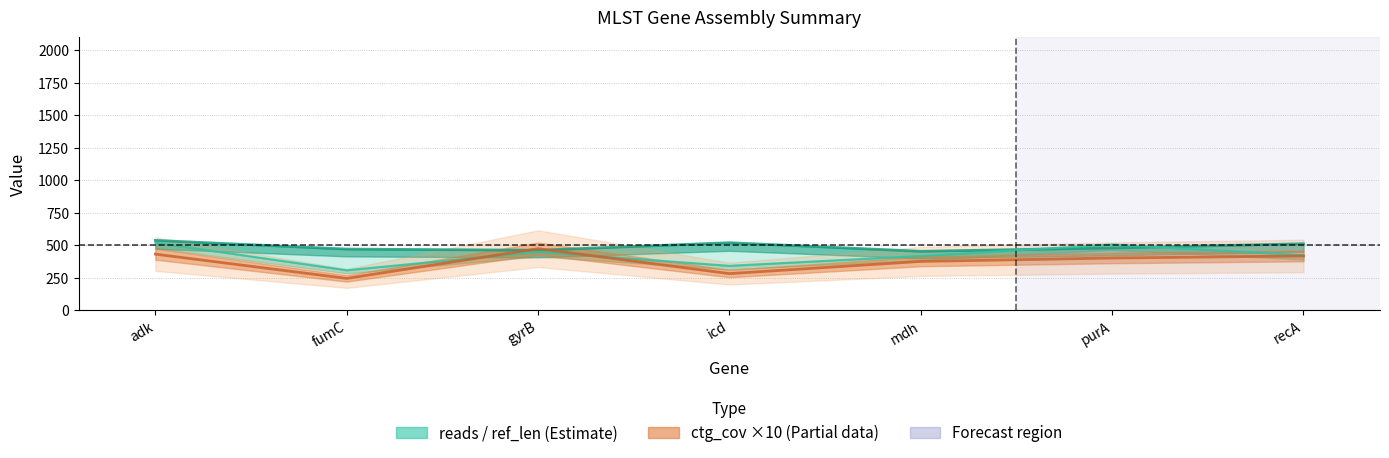

Which category has the lowest value across all series?

fumC